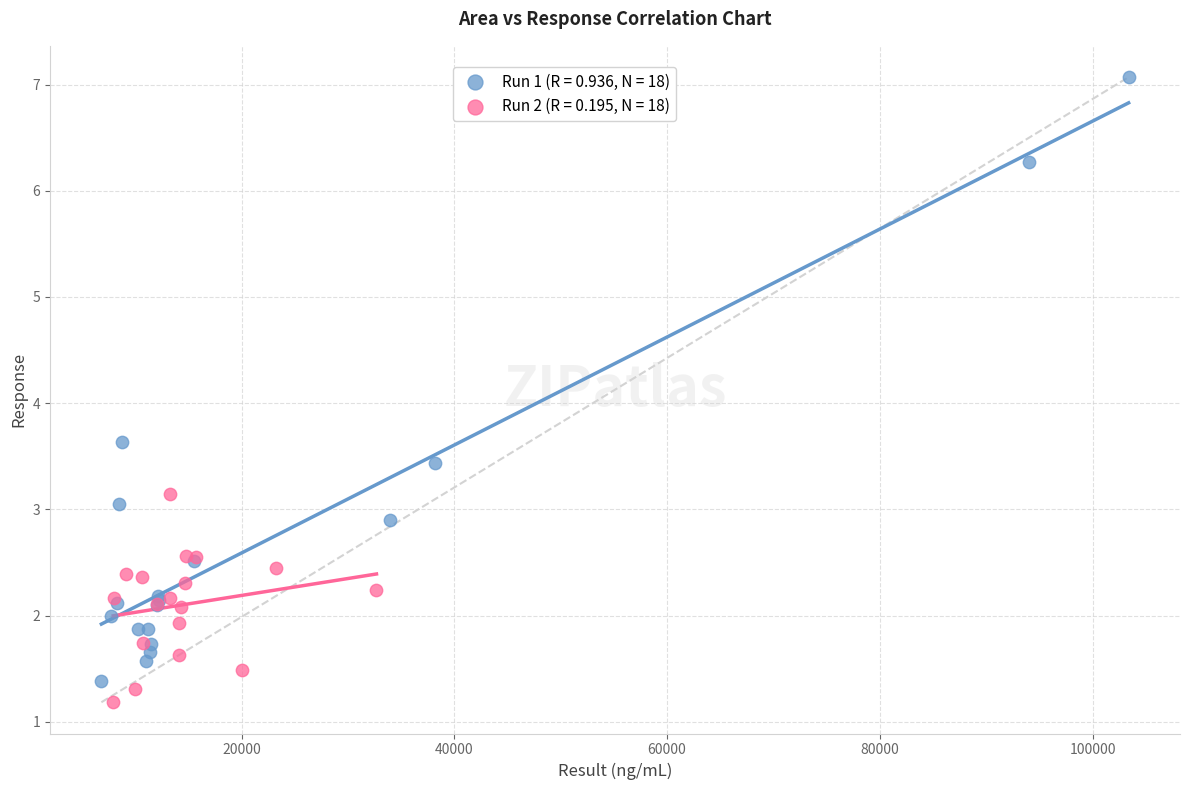

Which series contains the highest Y value?

Run 1 (R = 0.936, N = 18)